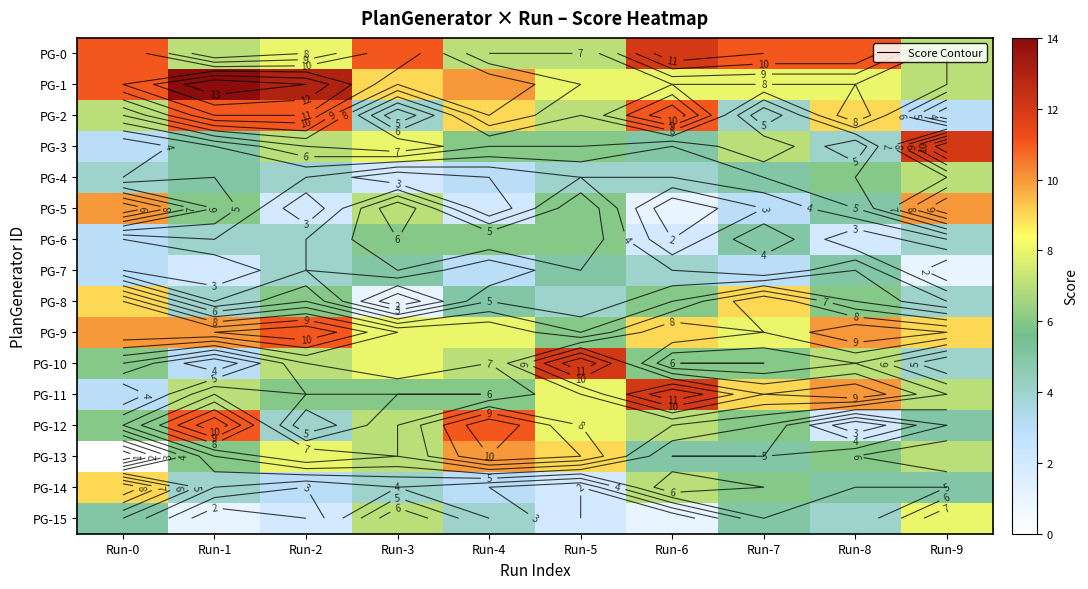

Which has a higher value, Run-3 or Run-1?

Run-3